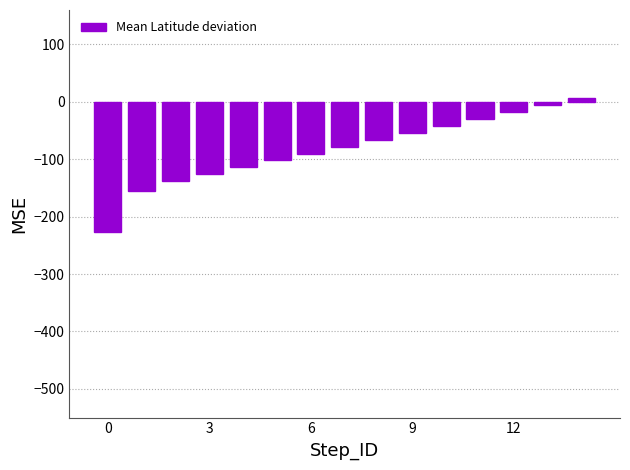

What is the smallest value displayed?

-226.0